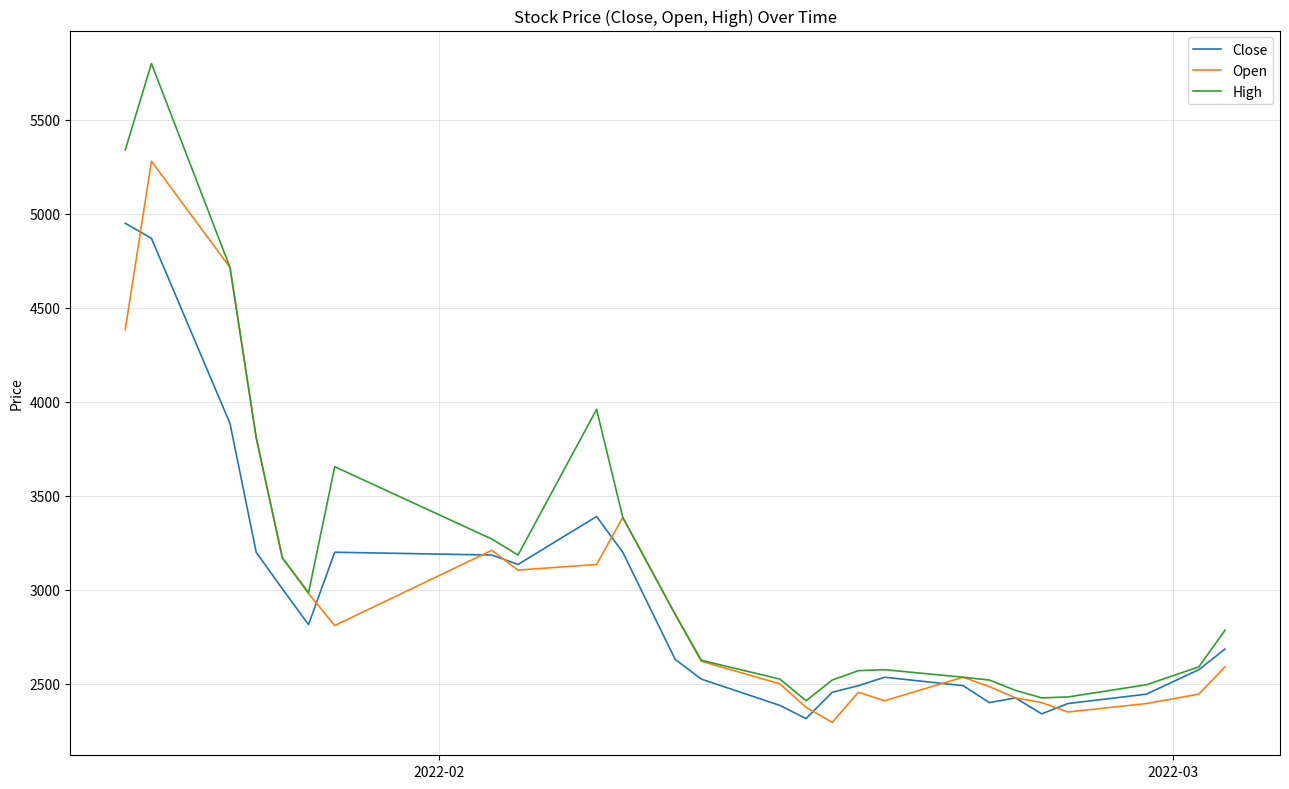

What is the lowest value of the Close series?

2315